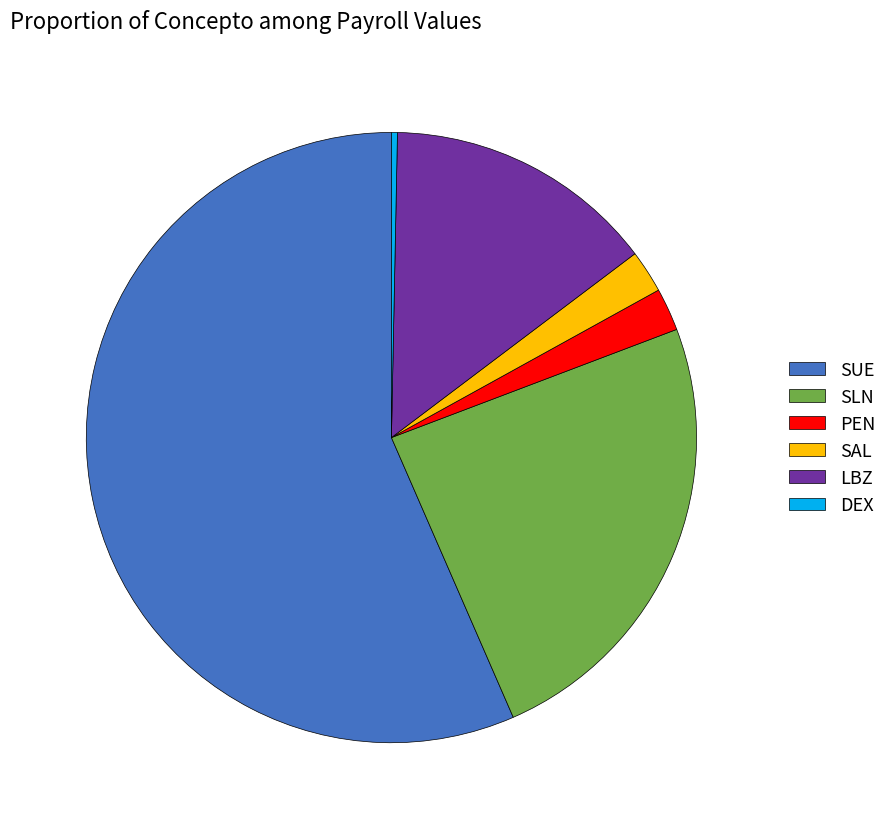

Which category has the biggest portion of the pie?

SUE